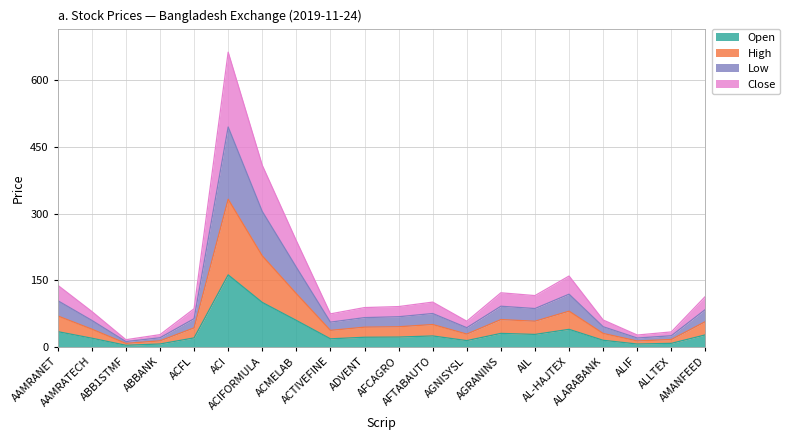

Is it true that Close equals 5.4 at ABBANK?

False